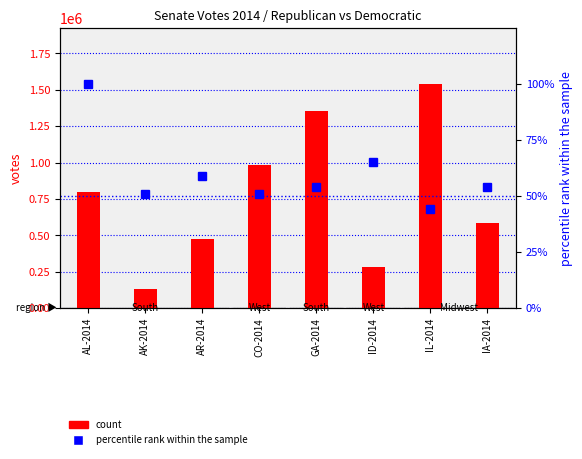

Are the bars grouped side by side (vs. stacked)?

Yes